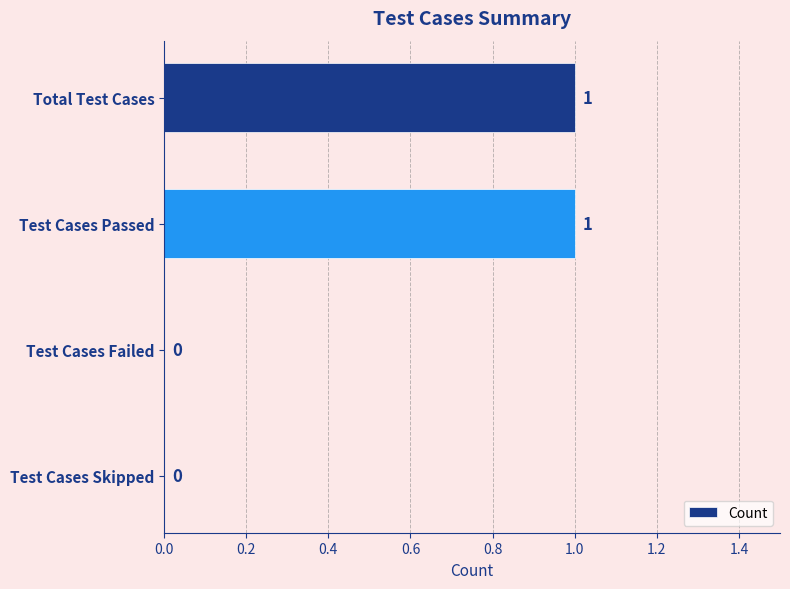

Which has a higher value, Test Cases Skipped or Test Cases Passed?

Test Cases Passed